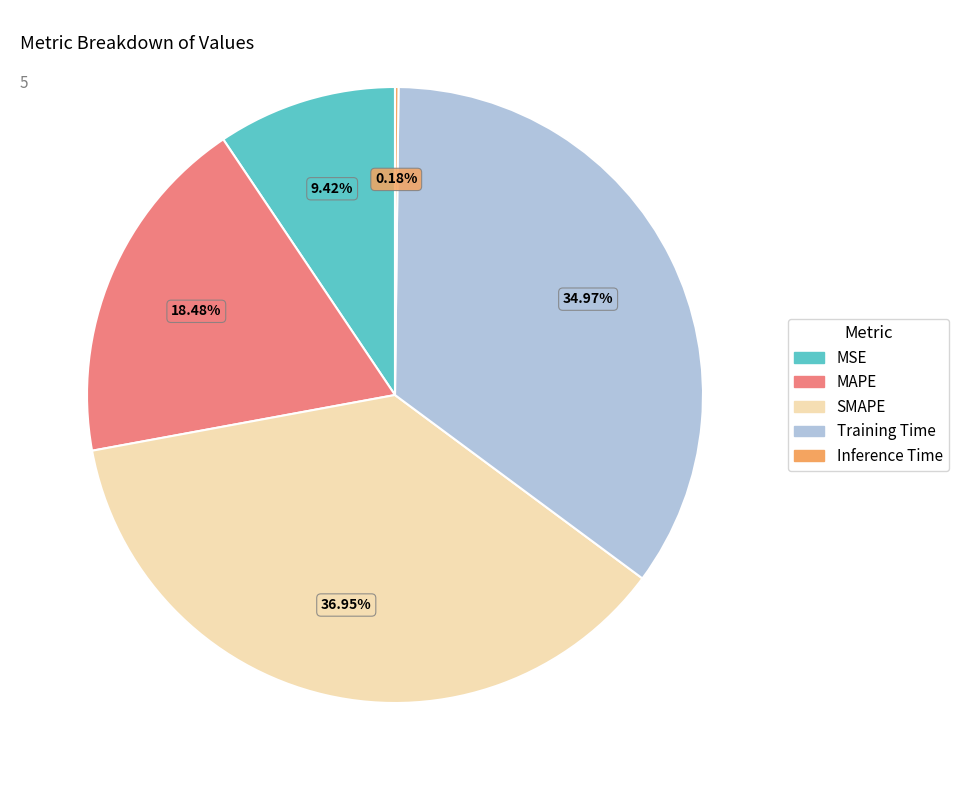

What percentage do SMAPE and MAPE together represent?

55.4%